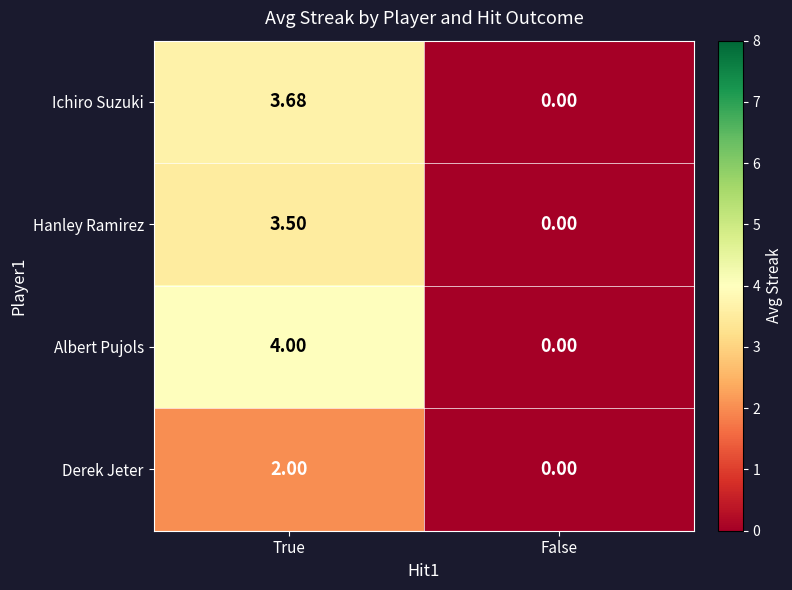

At which category does the chart reach its minimum across all series?

False